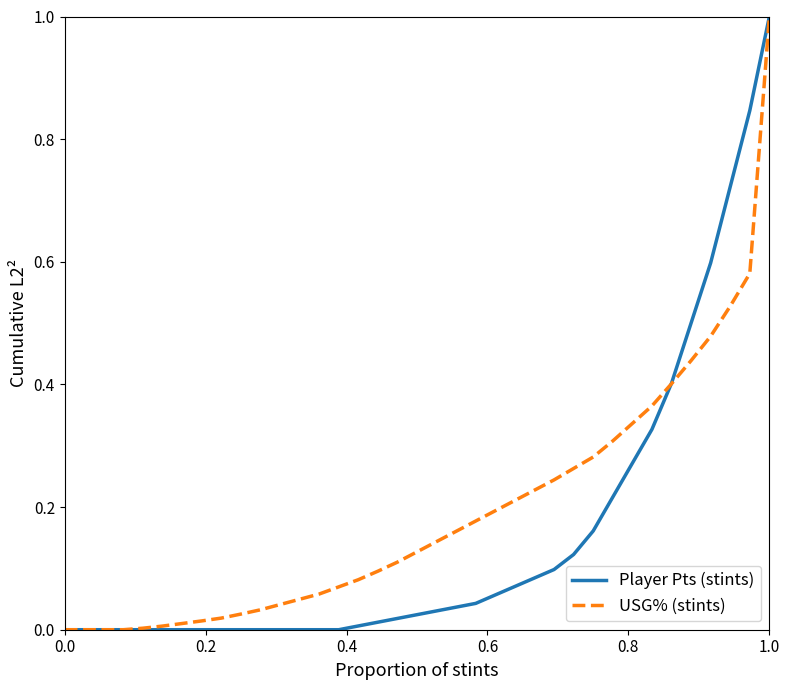

What is the value of the USG% (stints) point at the 27th from the left?

0.3